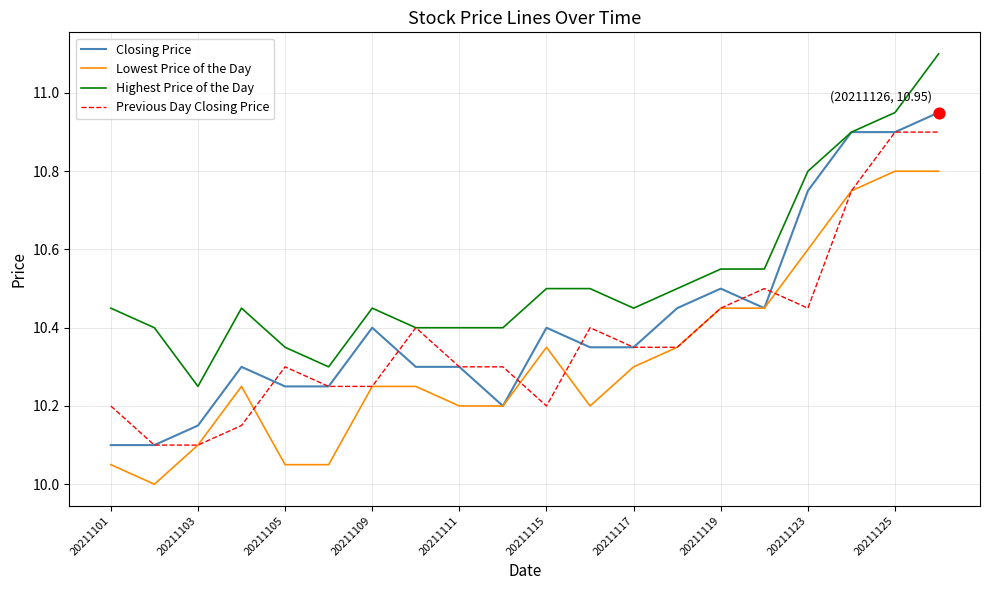

Which series has the largest total across all categories?

Highest Price of the Day